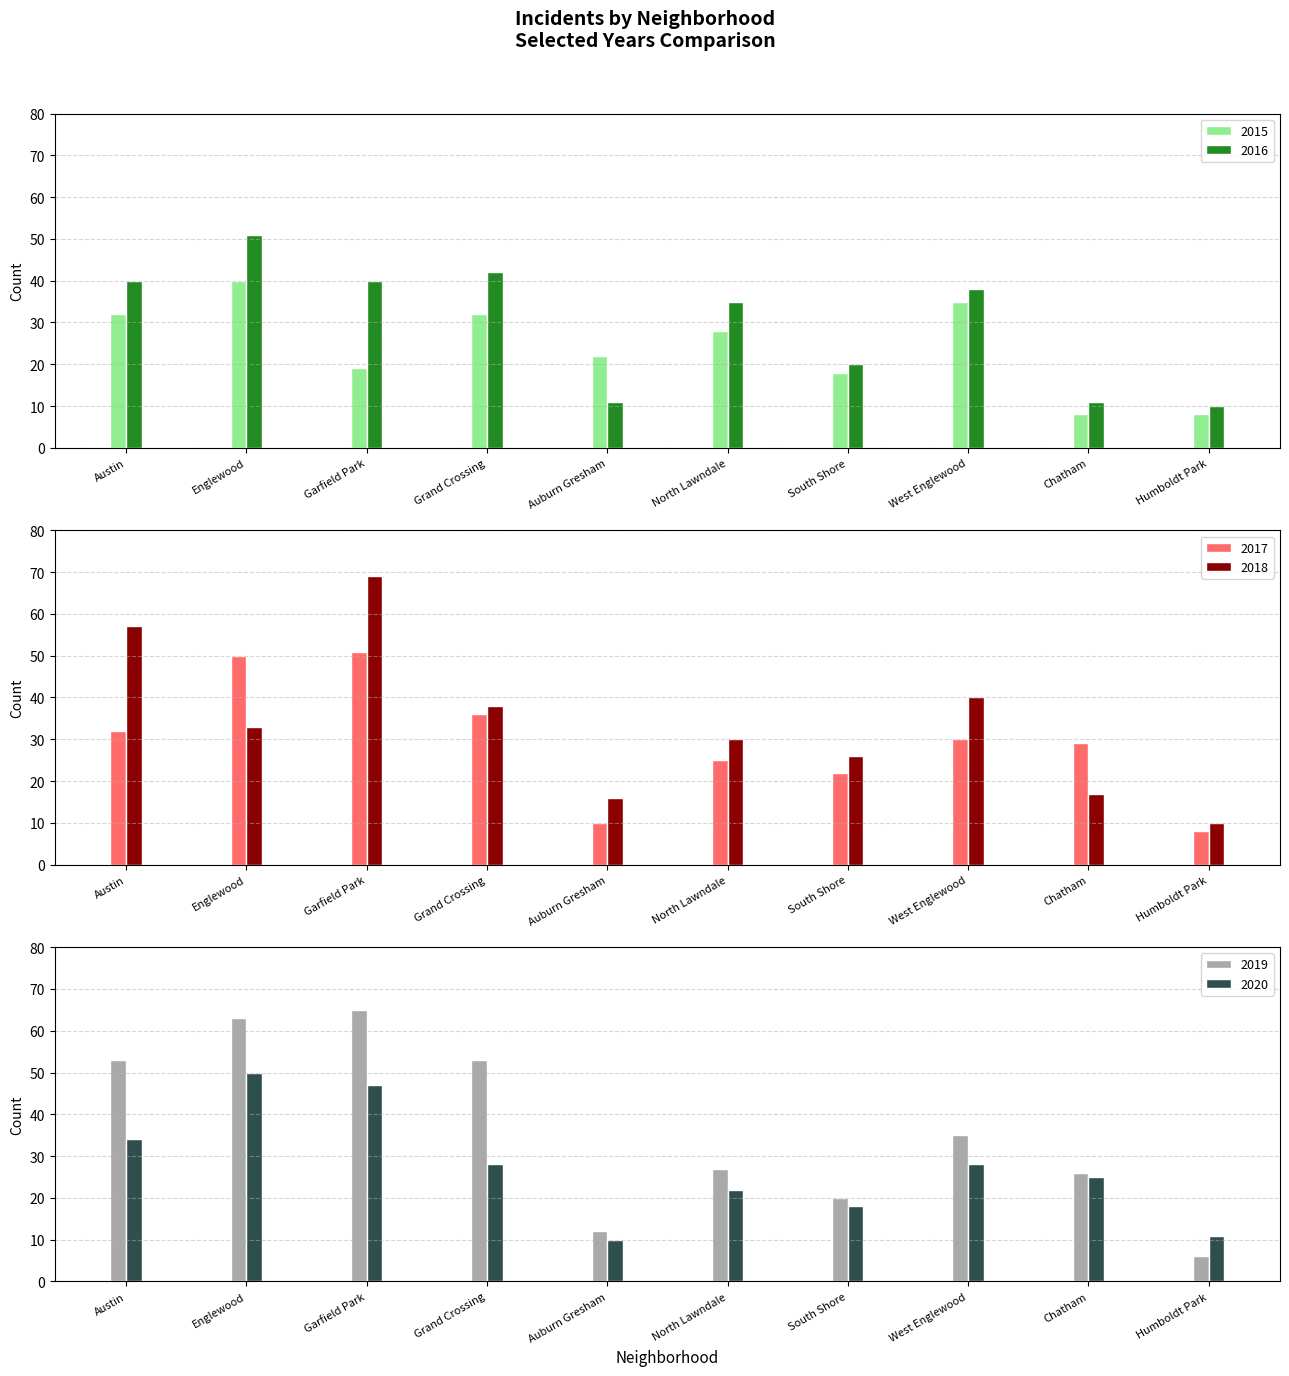

What position from the right is West Englewood?

3